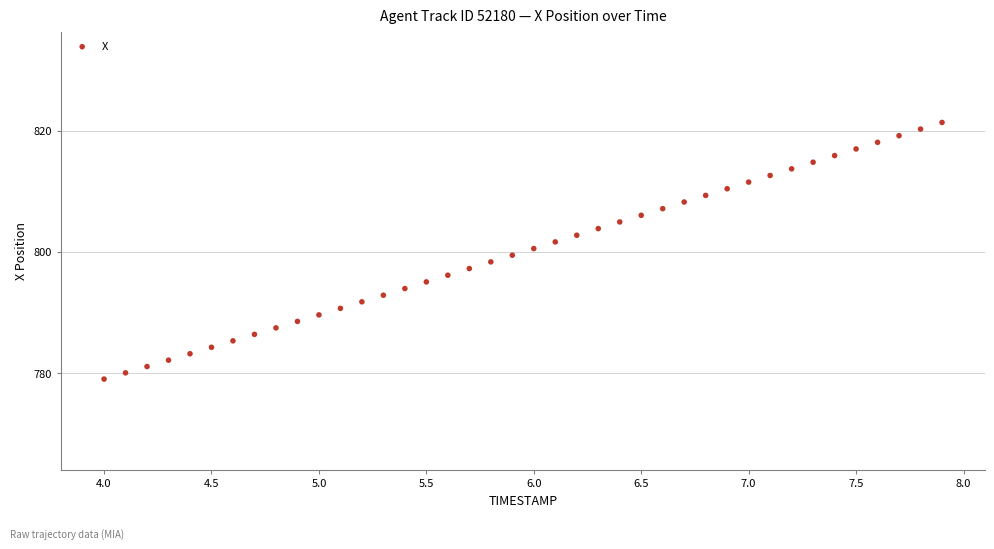

What is the range of Y values (max minus min)?

42.4